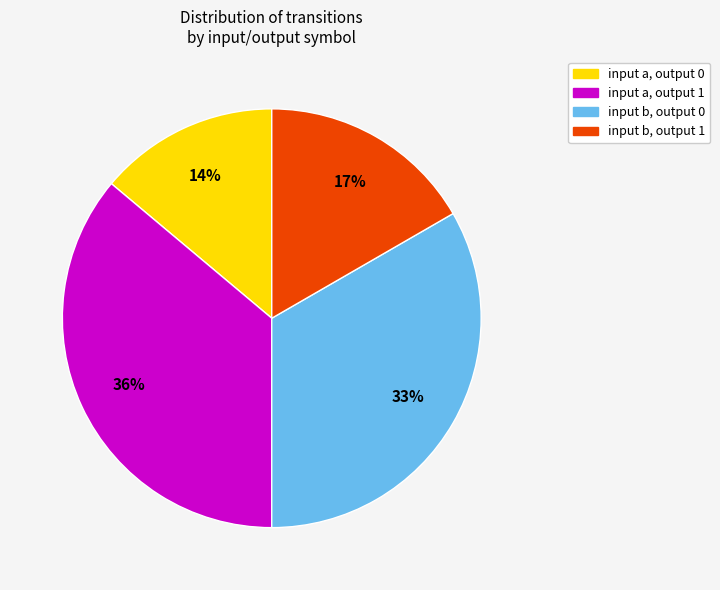

True or false: input b, output 1 accounts for 27% of the total.

False